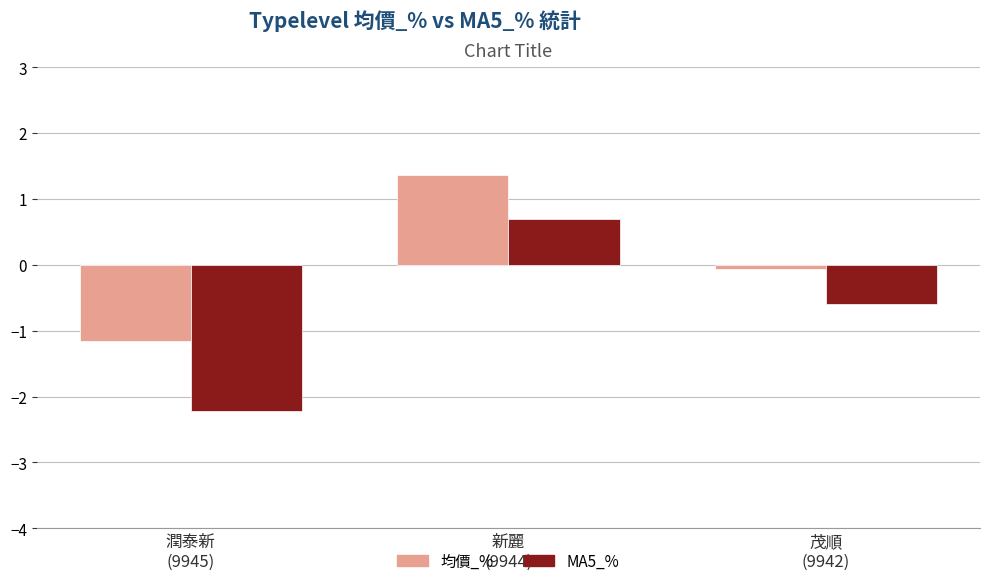

What is the value of the MA5_% bar at the 3rd from the left?

-0.6